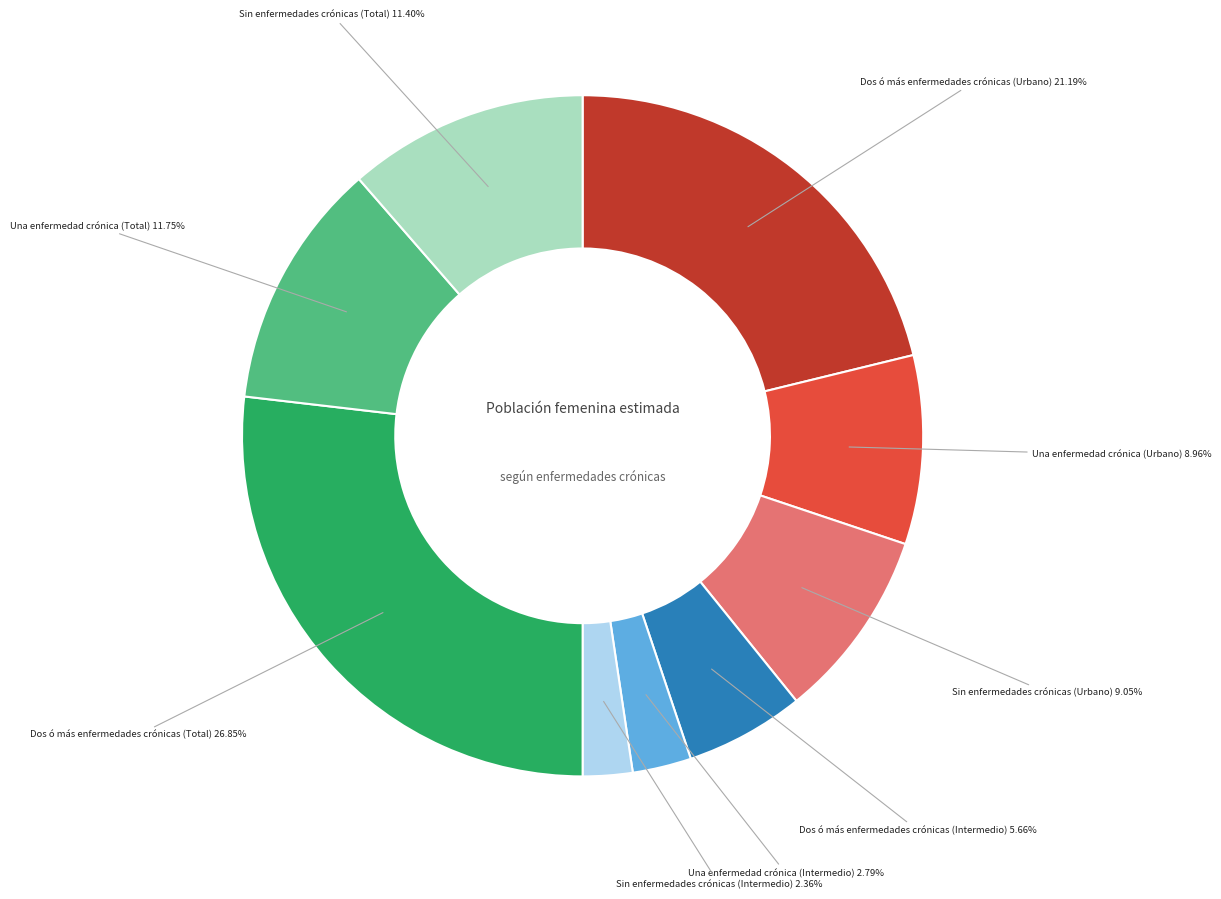

Is it true that Una enfermedad crónica (Total) is 1% of the pie?

False